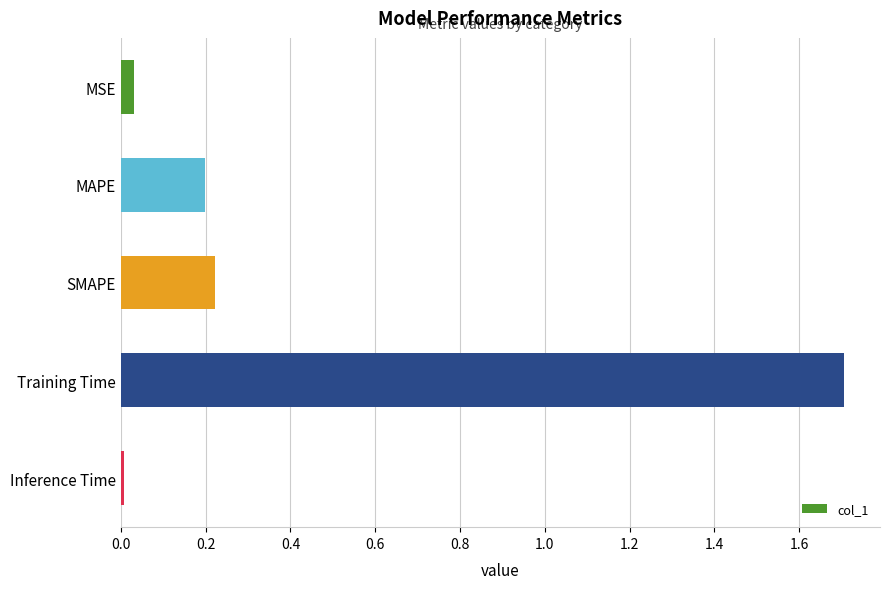

What is the label of the 5th bar from the top?

Inference Time